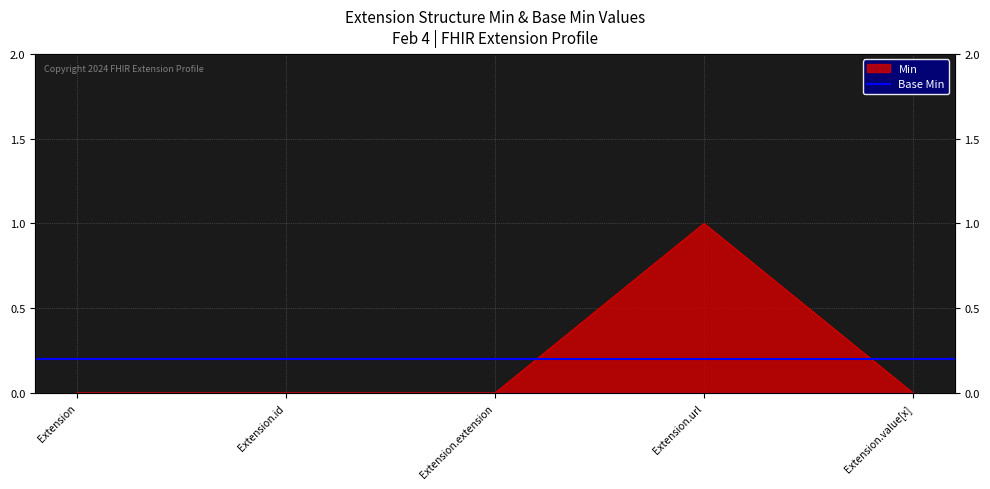

The value at Extension.url is 0. True or false?

False